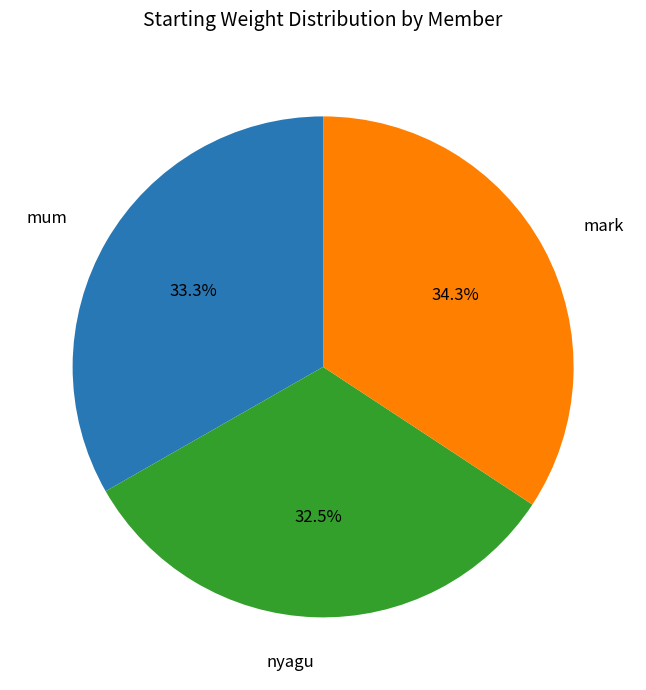

Rank the categories by value from highest to lowest.

mark, mum, nyagu